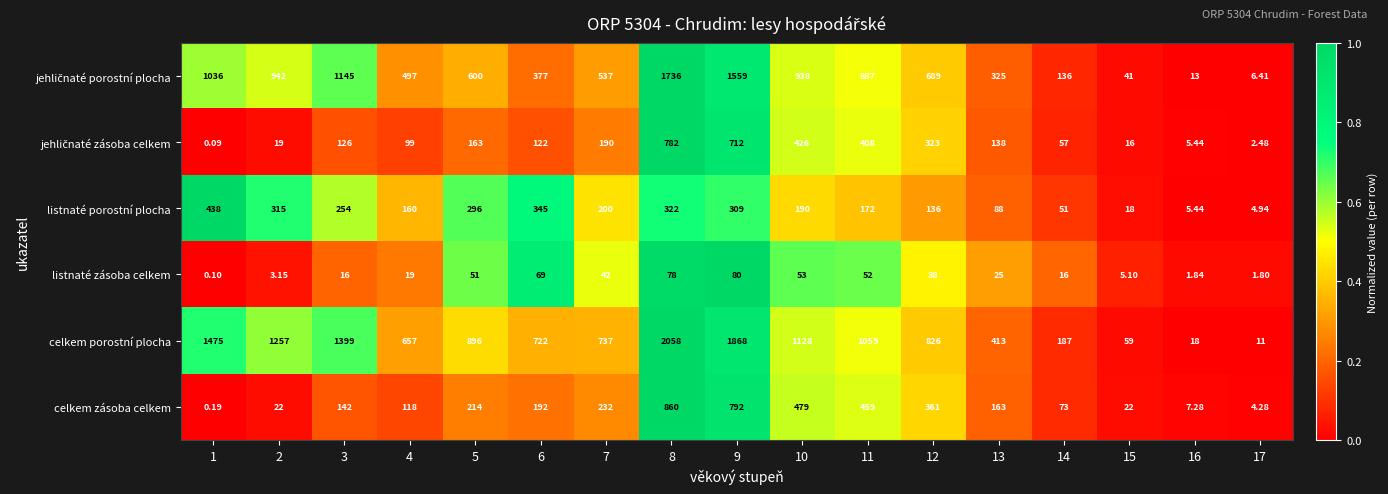

Which series has the widest spread of values?

celkem porostní plocha